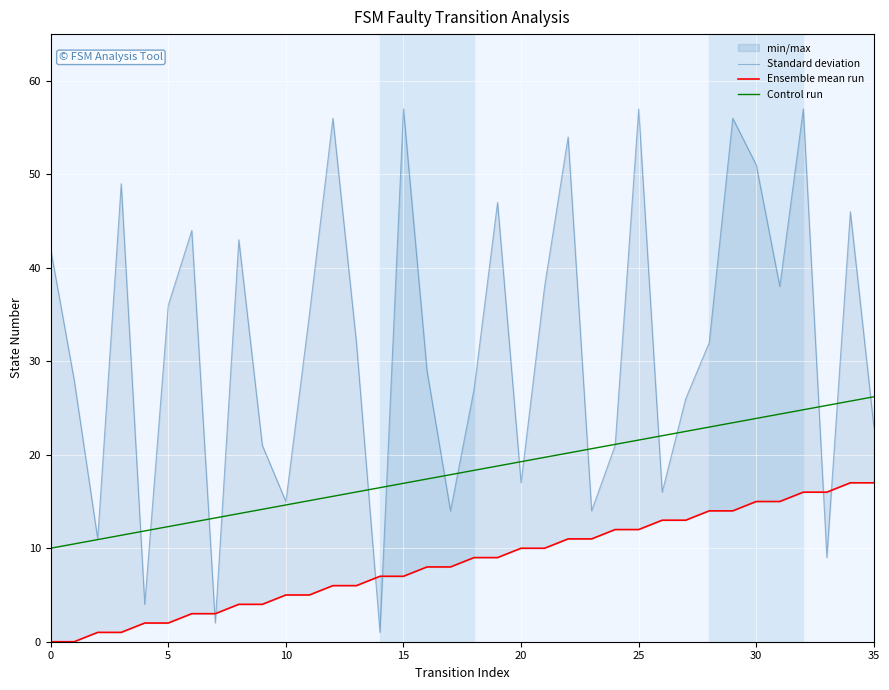

At 33, list the series in order from largest to smallest.

Control run, Ensemble mean run, Standard deviation